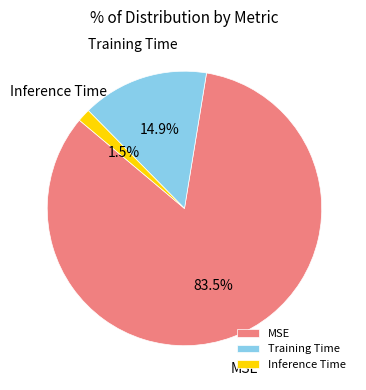

What is the smallest slice in the pie chart?

Inference Time